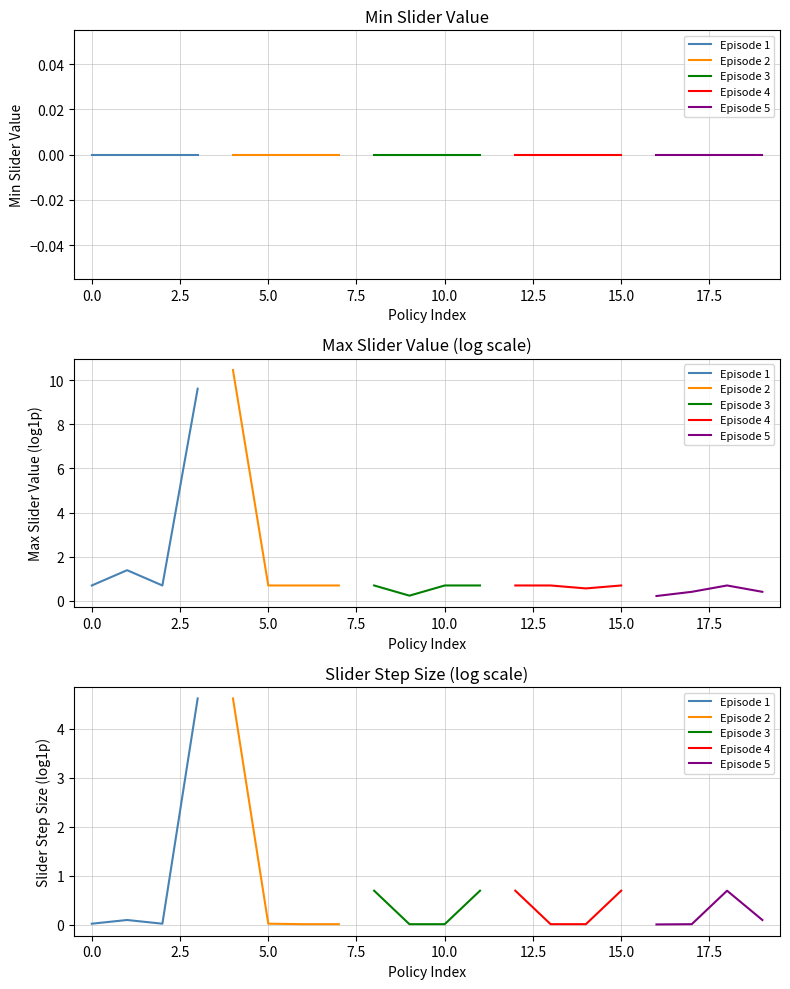

What is the average value of the Episode 3 series?

0.4